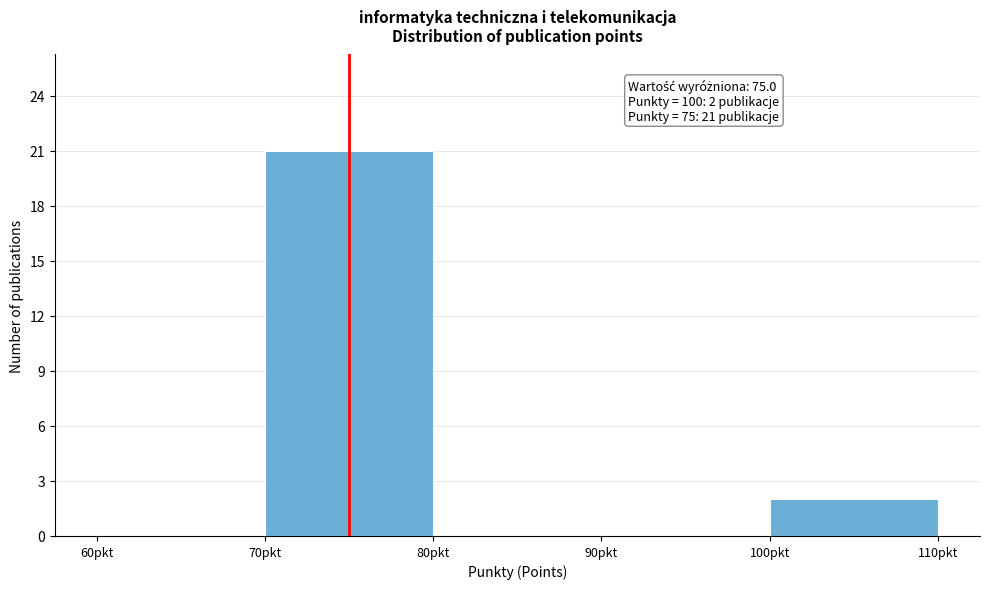

Over which range of the x-axis is the bar tallest?

70 to 80